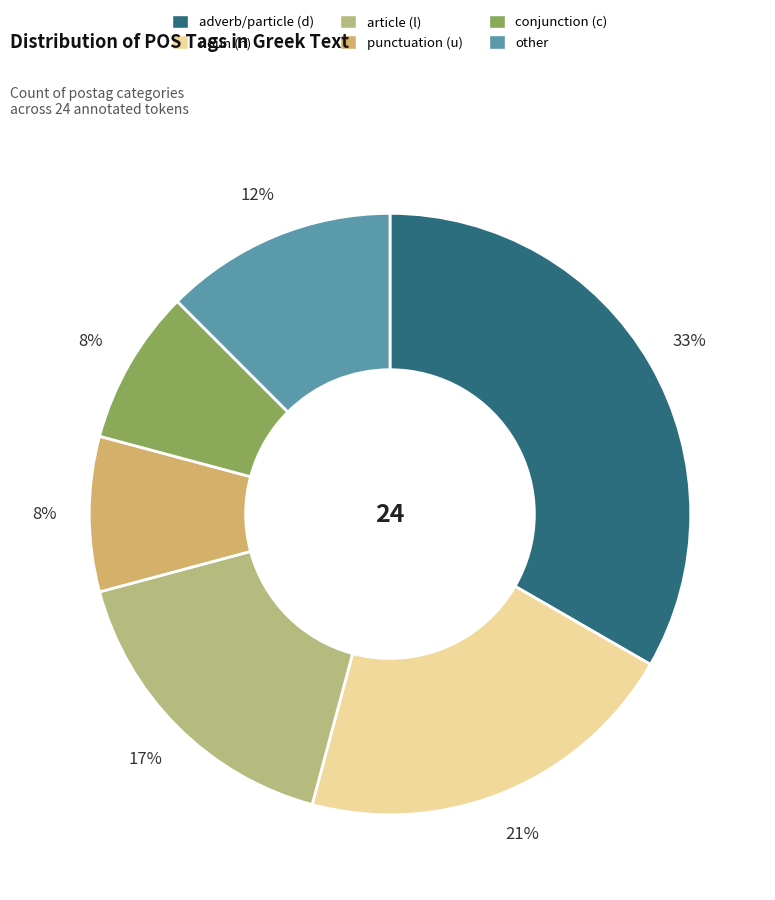

Which slice is the largest?

adverb/particle (d)